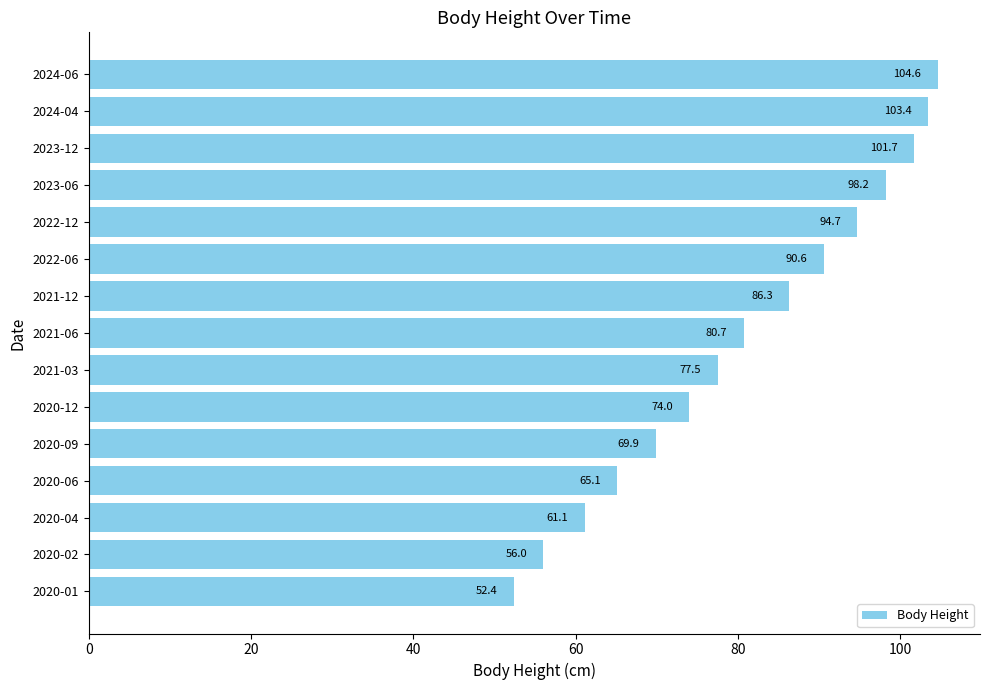

Reading bottom to top, extract all data points from this chart.

52.4	56.0	61.1	65.1	69.9	74.0	77.5	80.7	86.3	90.6	94.7	98.2	101.7	103.4	104.6